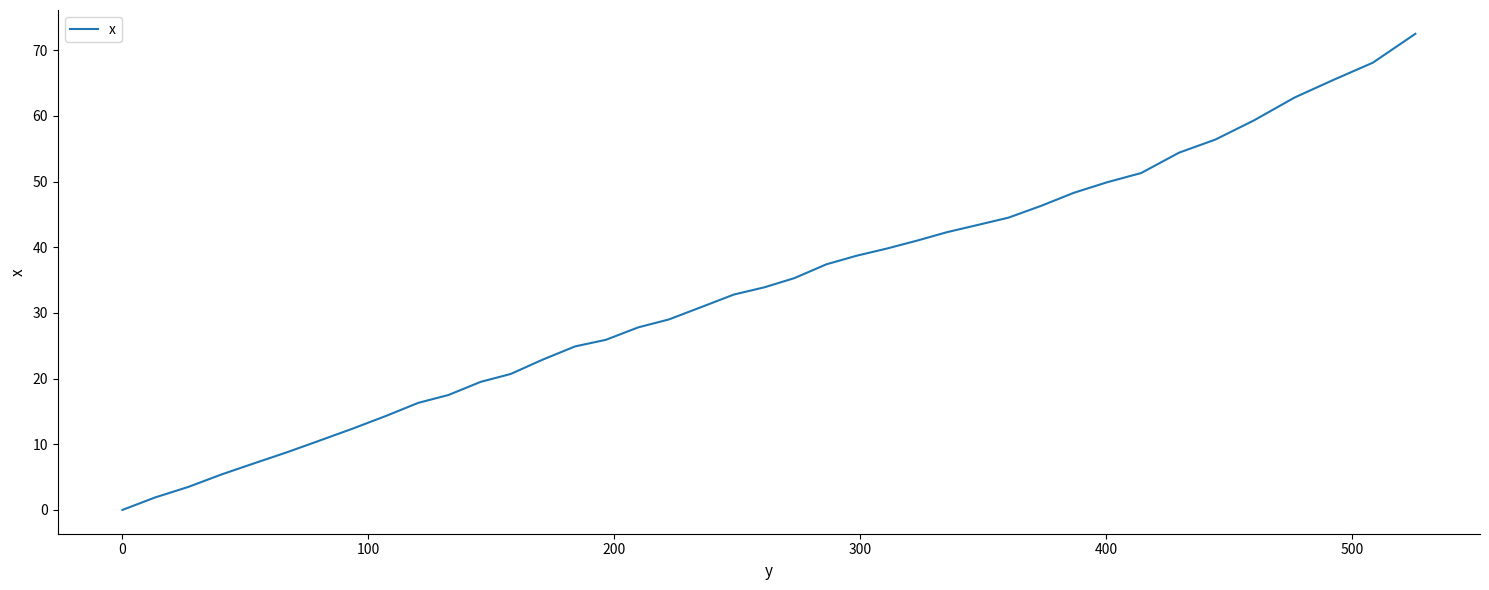

How many distinct data groups are displayed?

1